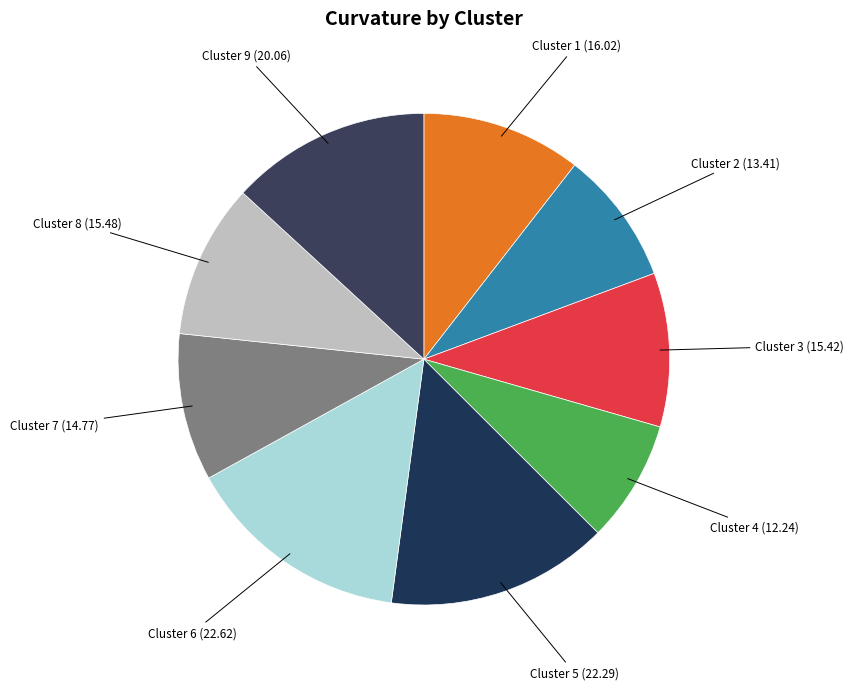

Is the sum of Cluster 8 and Cluster 6 greater than half?

No